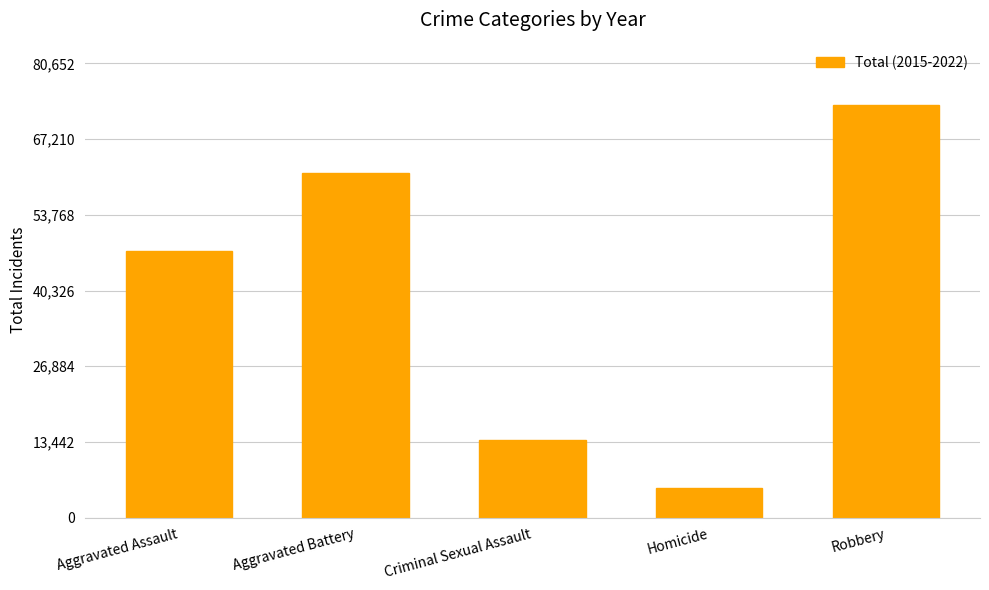

Reading right to left, transcribe all the data shown in this chart.

73320	5218	13817	61116	47347